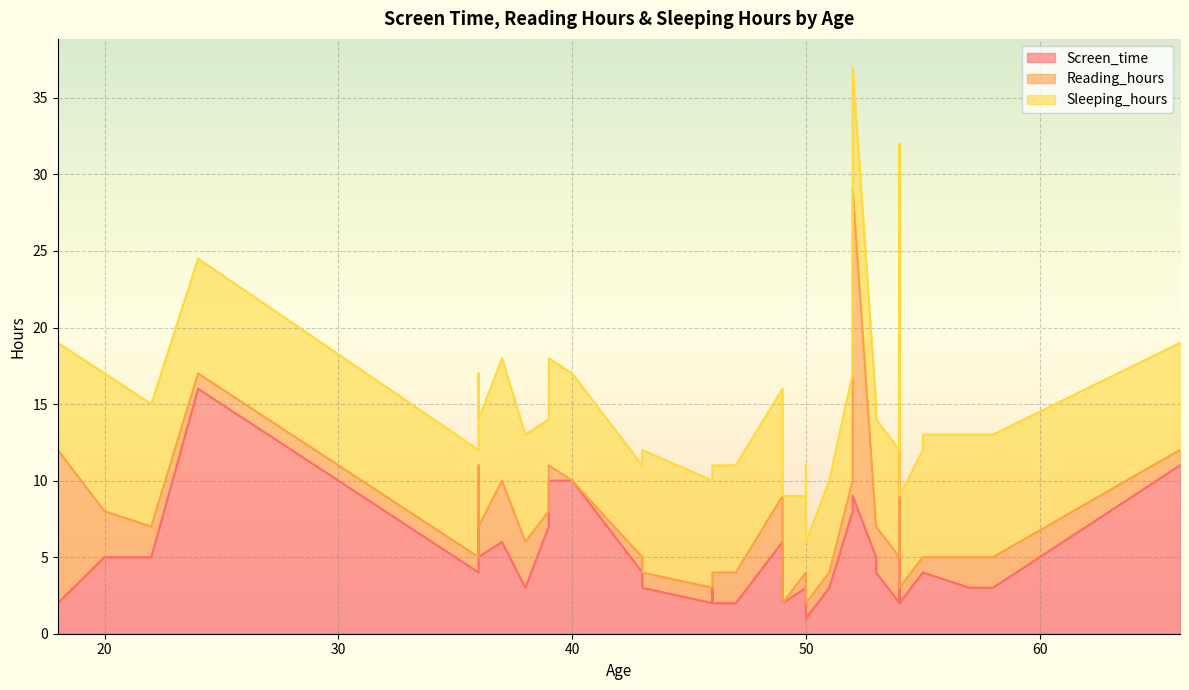

How many times do Reading_hours and Screen_time cross each other?

7